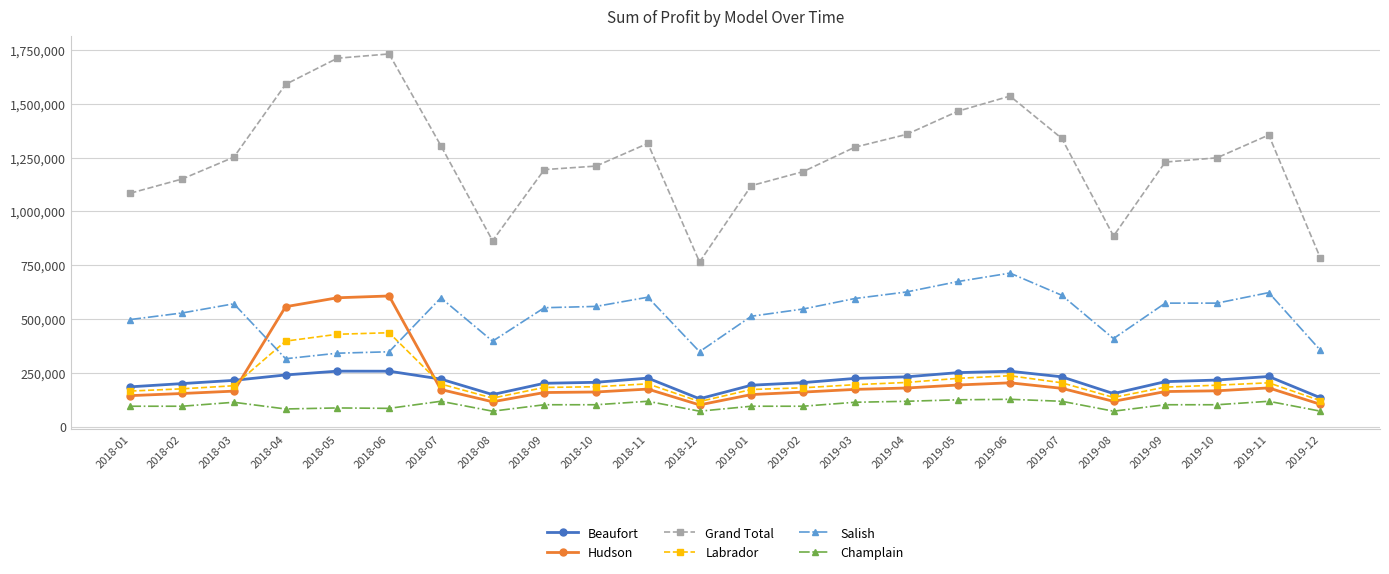

True or false: Beaufort and Grand Total cross at least once.

False